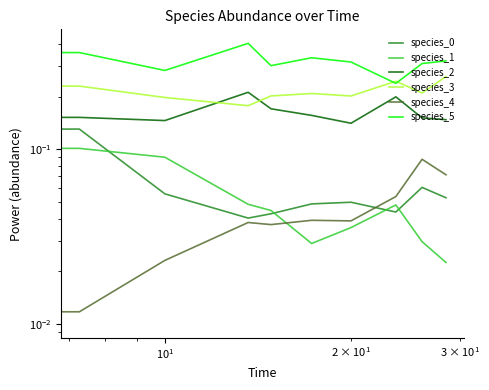

How many categories are shown in the chart?

10